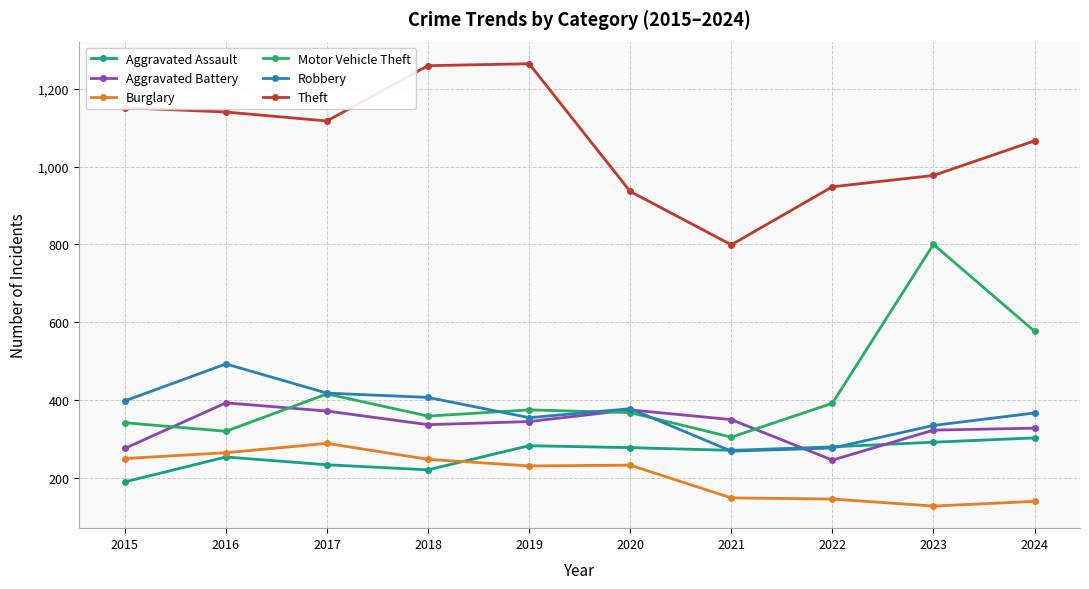

How many times do Burglary and Aggravated Assault cross each other?

1